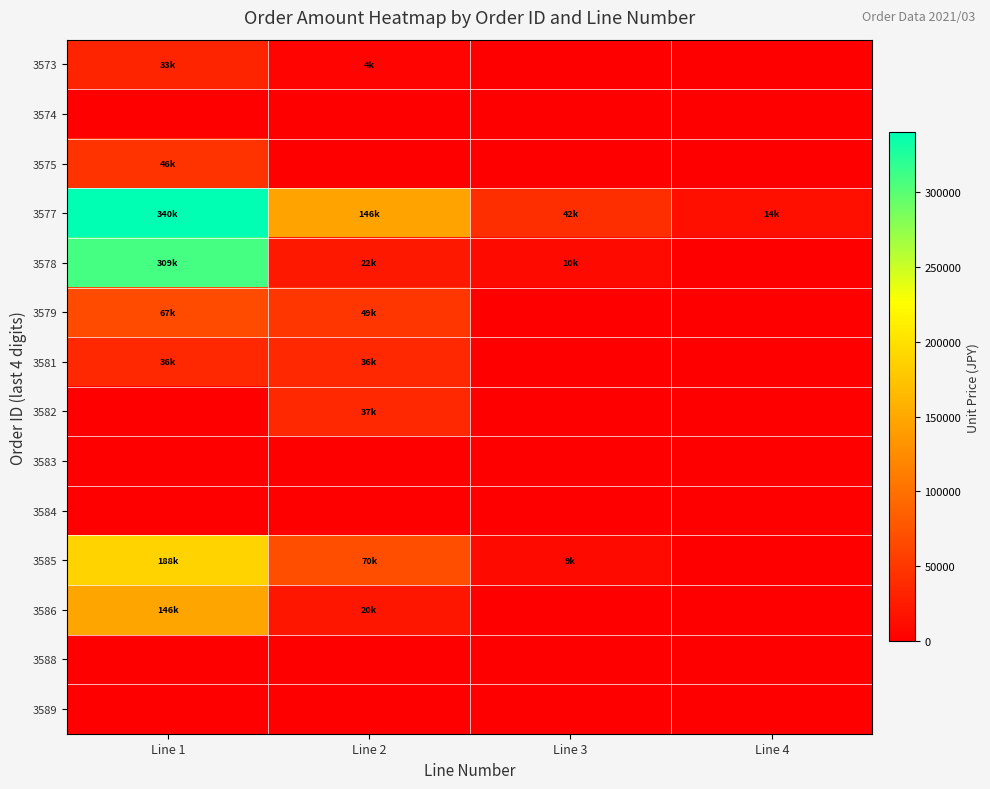

Which has a higher value, Line 2 or Line 4?

Line 2